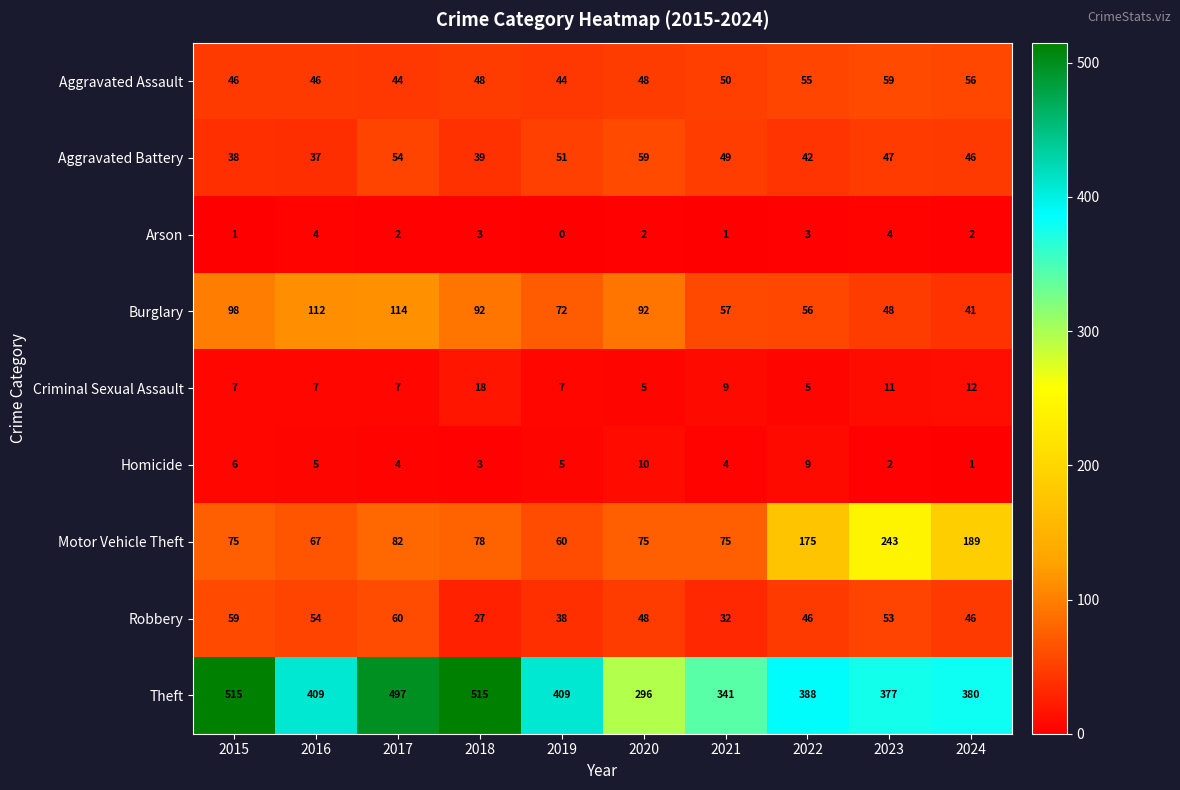

At which label does Arson first exceed 2?

2016